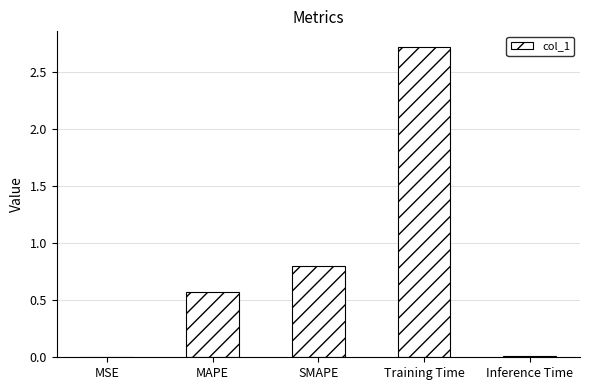

How many distinct data groups are displayed?

1